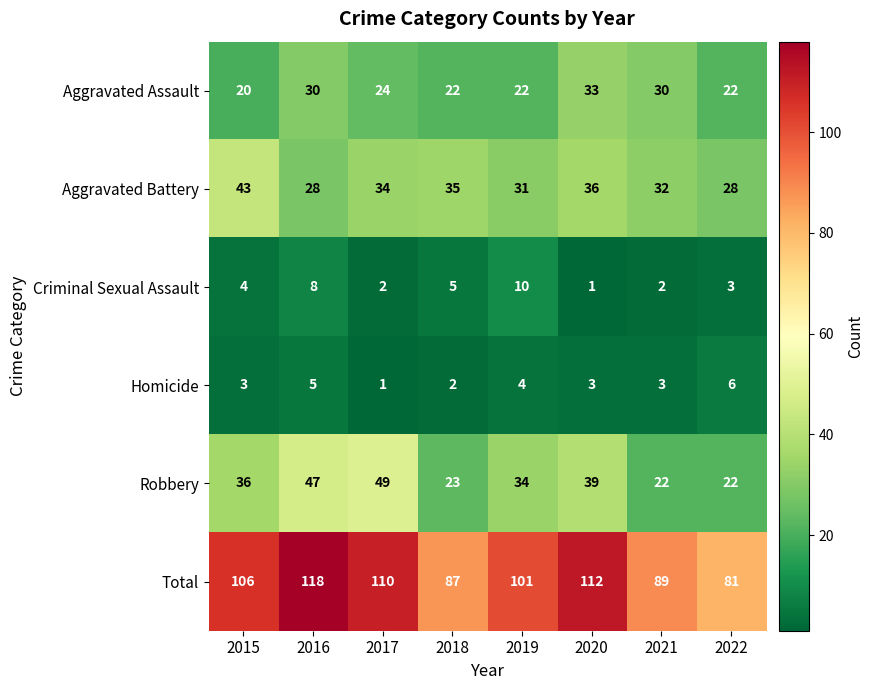

The value of Aggravated Battery at 2022 is 18. True or false?

False